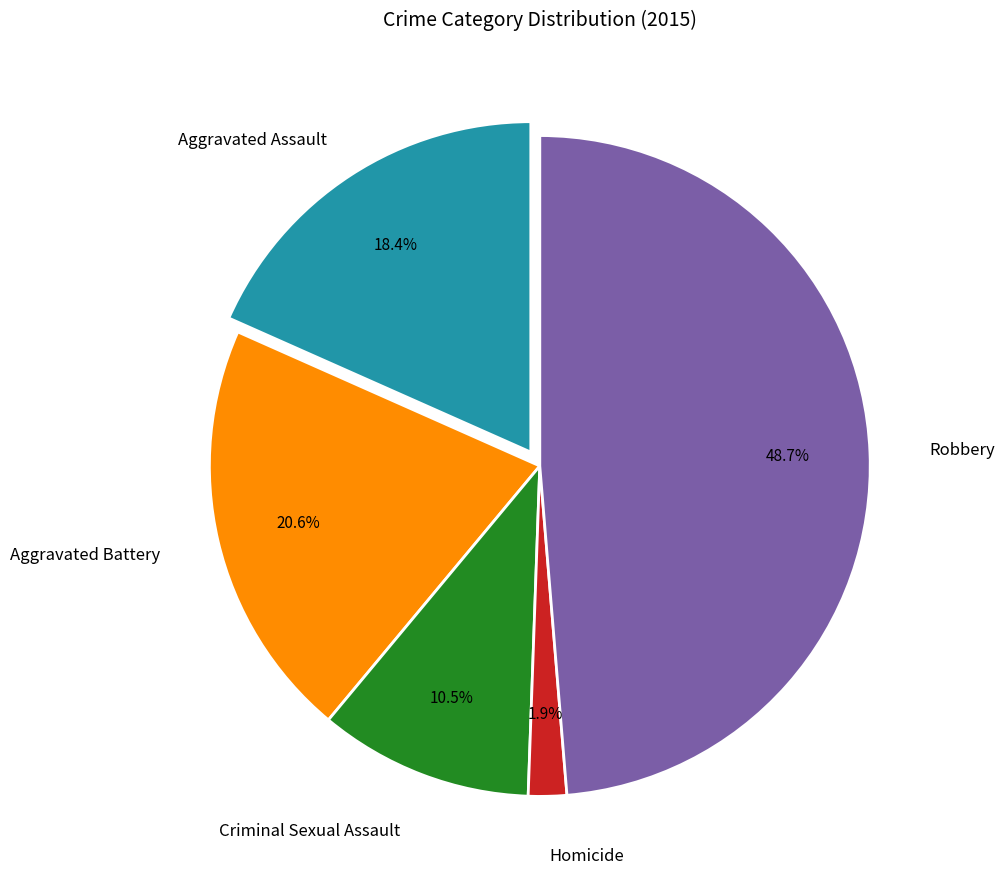

Does any single category account for the majority?

No